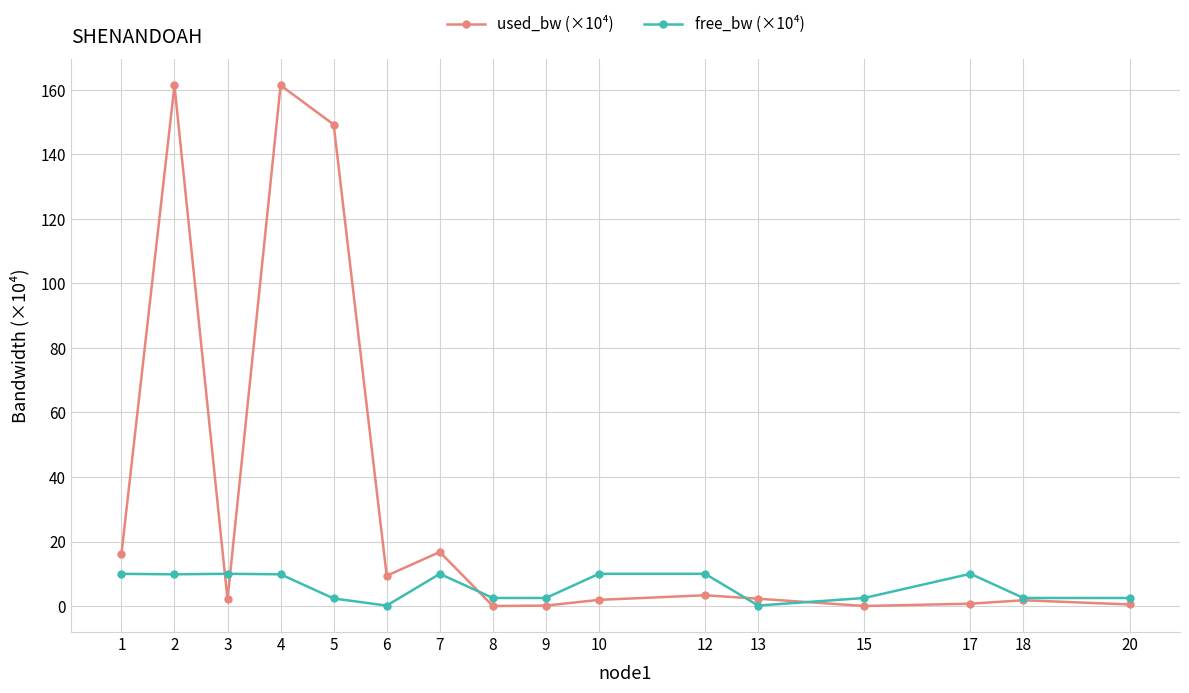

What is the difference between the maximum and minimum values in the used_bw (×10⁴) series?

161.4